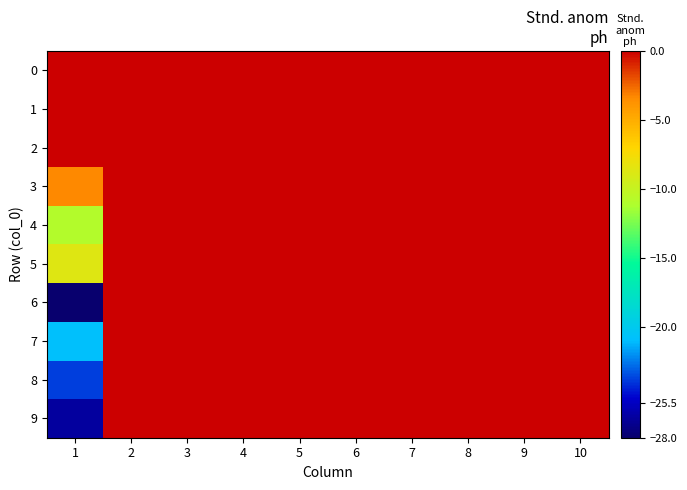

Which series has the widest spread of values?

6